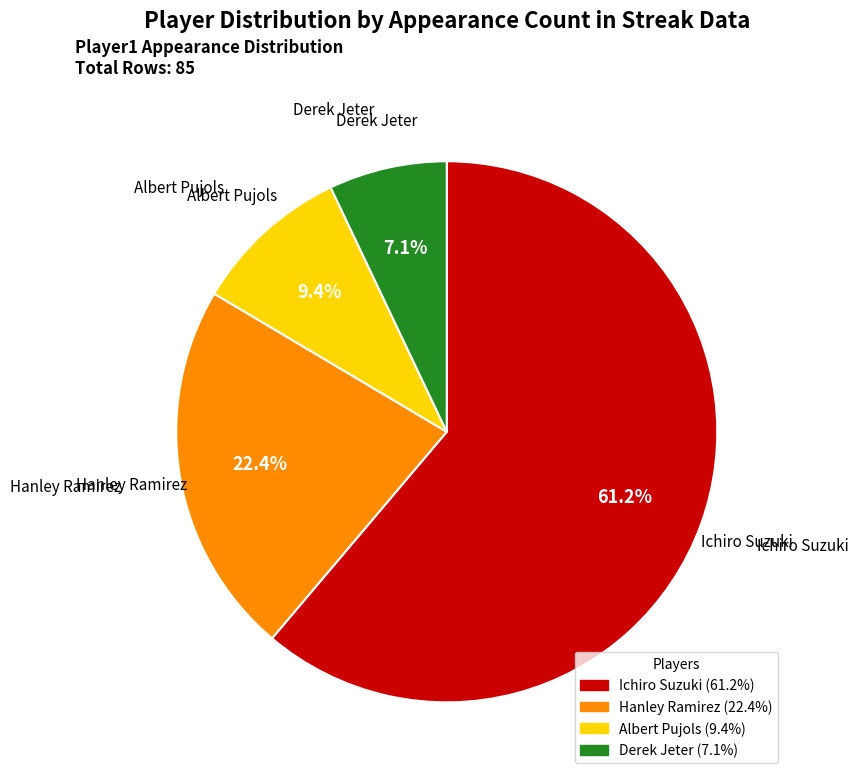

To the nearest percent, what is the difference between the Ichiro Suzuki and Derek Jeter slice percentages?

54%